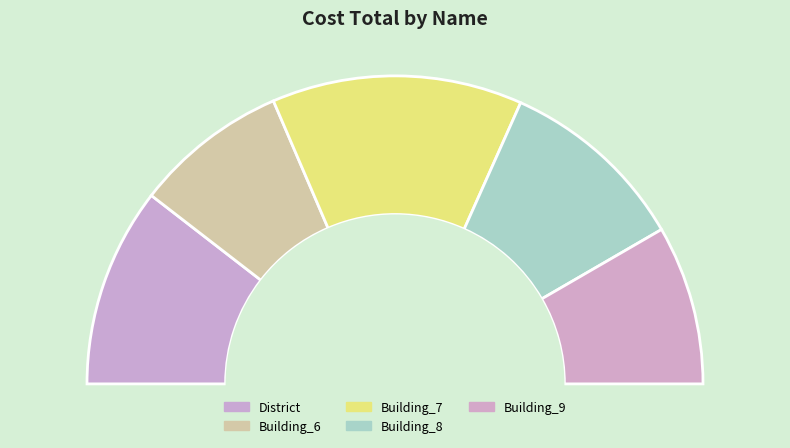

Does District account for over 50% of the chart?

No